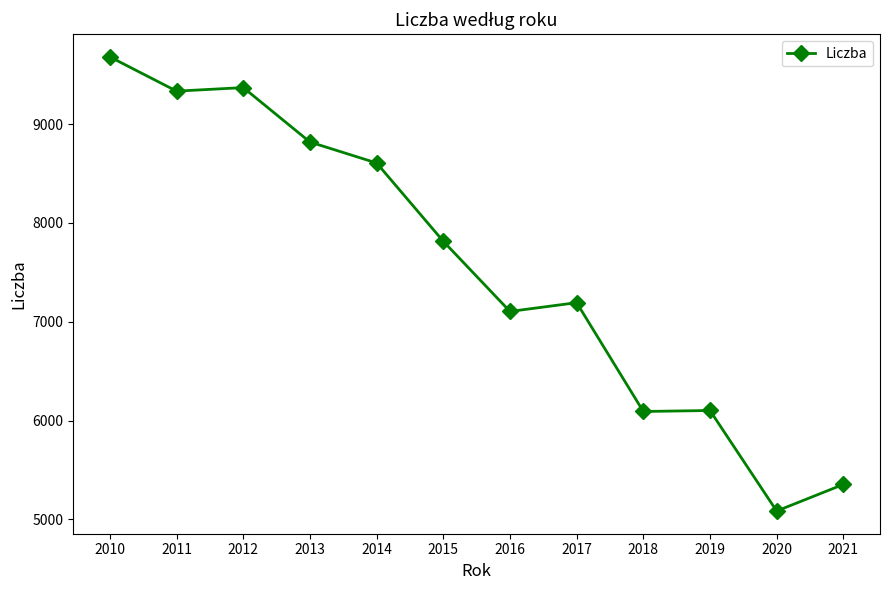

What is the sum of all values?

90549